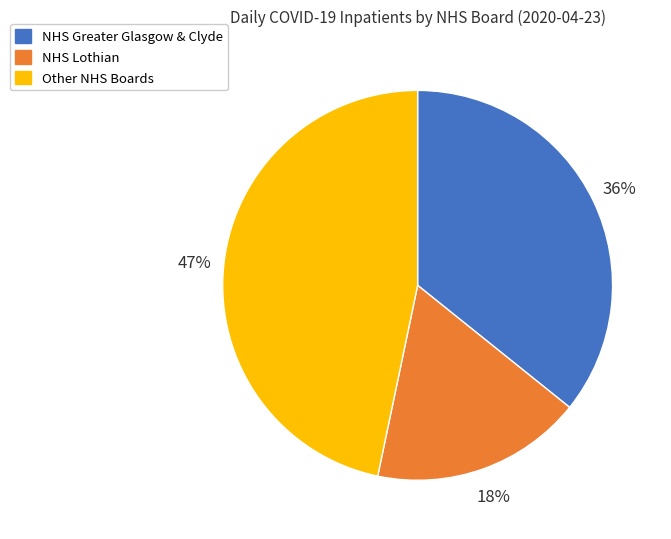

To the nearest percent, what is the average slice percentage?

33%